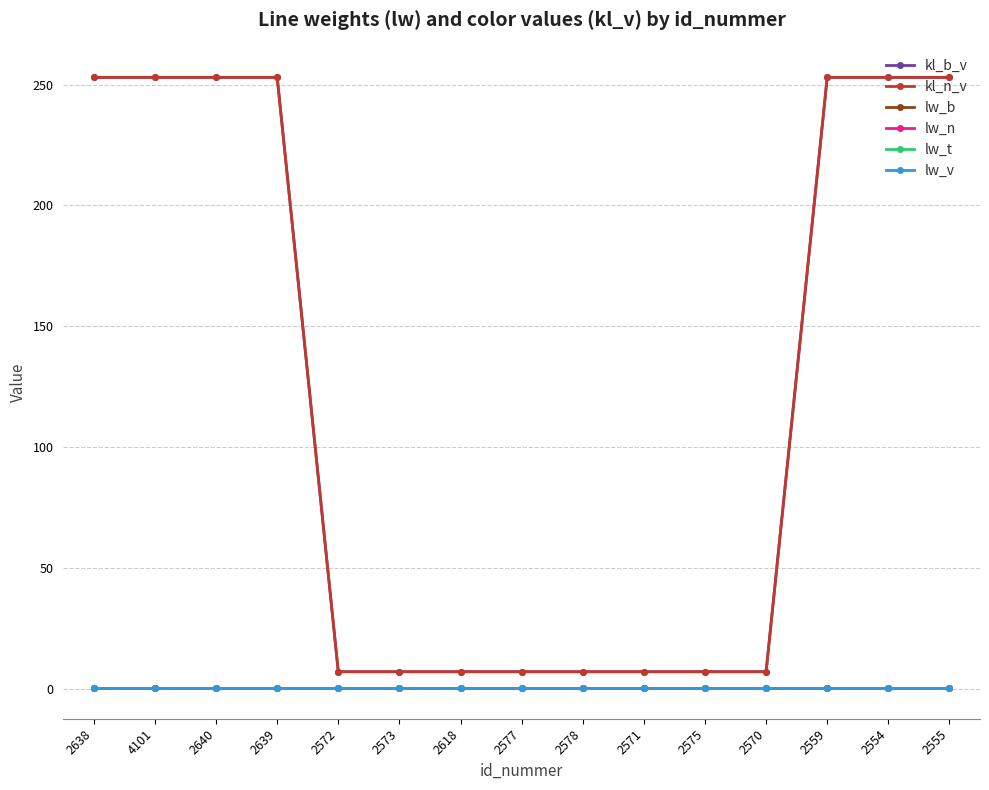

How many categories are shown in the chart?

15